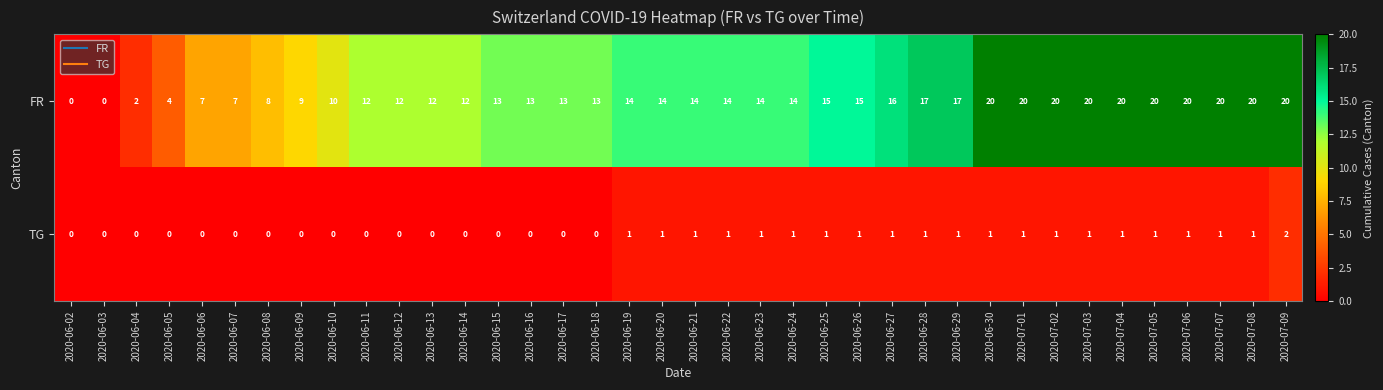

How many categories are shown in the chart?

38